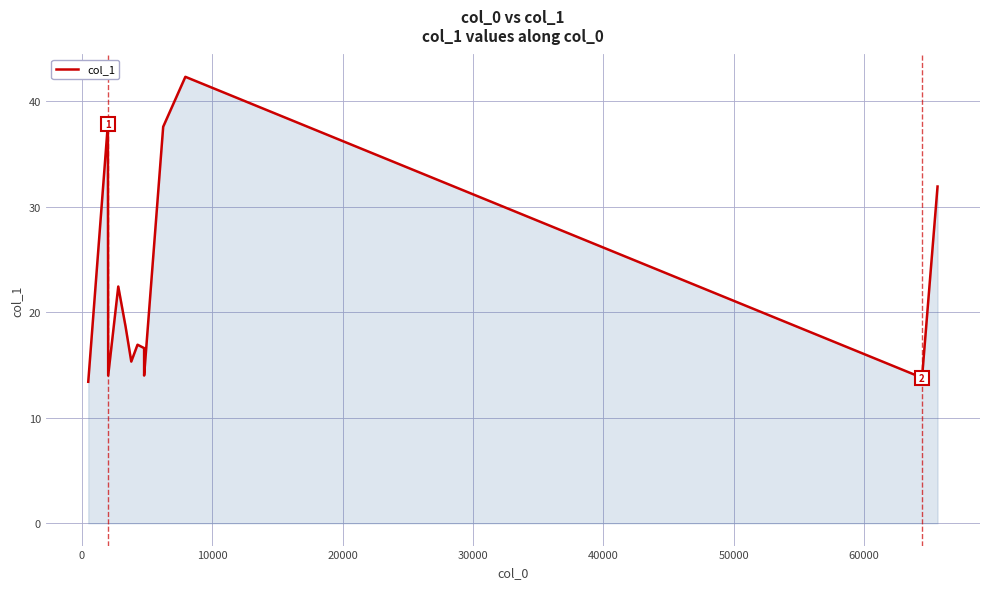

The chart shows a value of 9.8 at 20000. True or false?

False